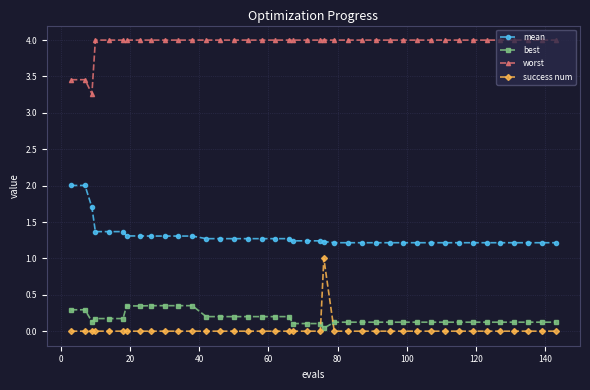

Which series has the largest total across all categories?

worst